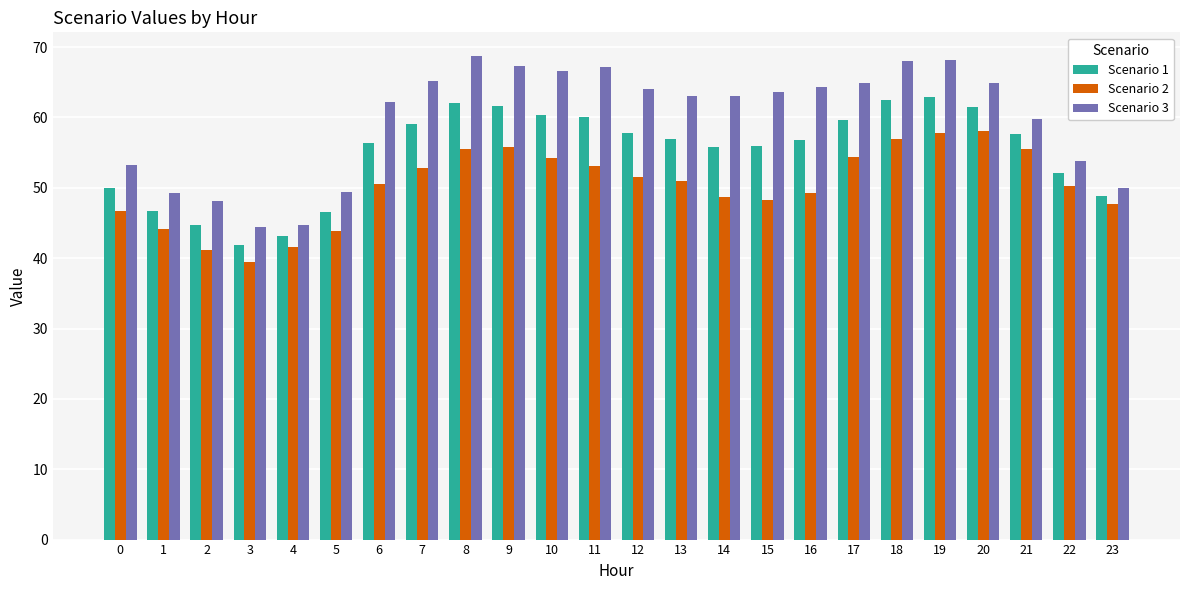

What is the maximum value for Scenario 3?

68.7